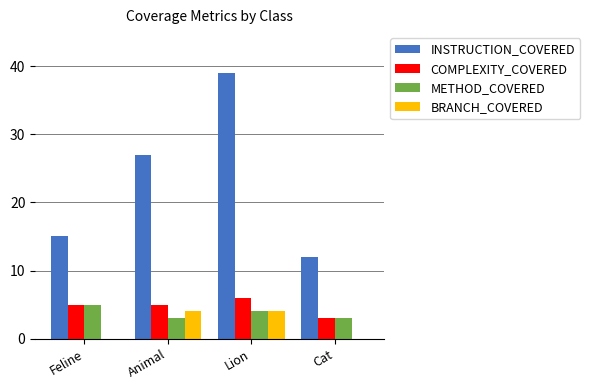

At which category is the sum across all series the highest?

Lion